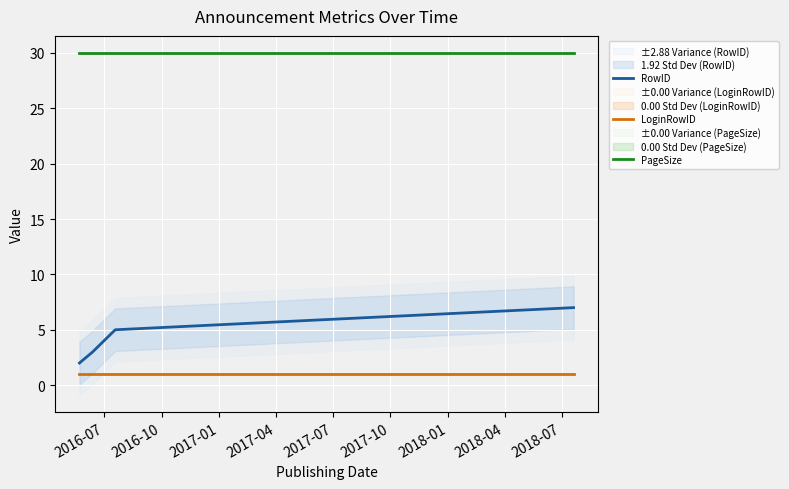

Reading left to right, what are all the values shown in this chart?

RowID: 2	3	5	7
LoginRowID: 1	1	1	1
PageSize: 30	30	30	30